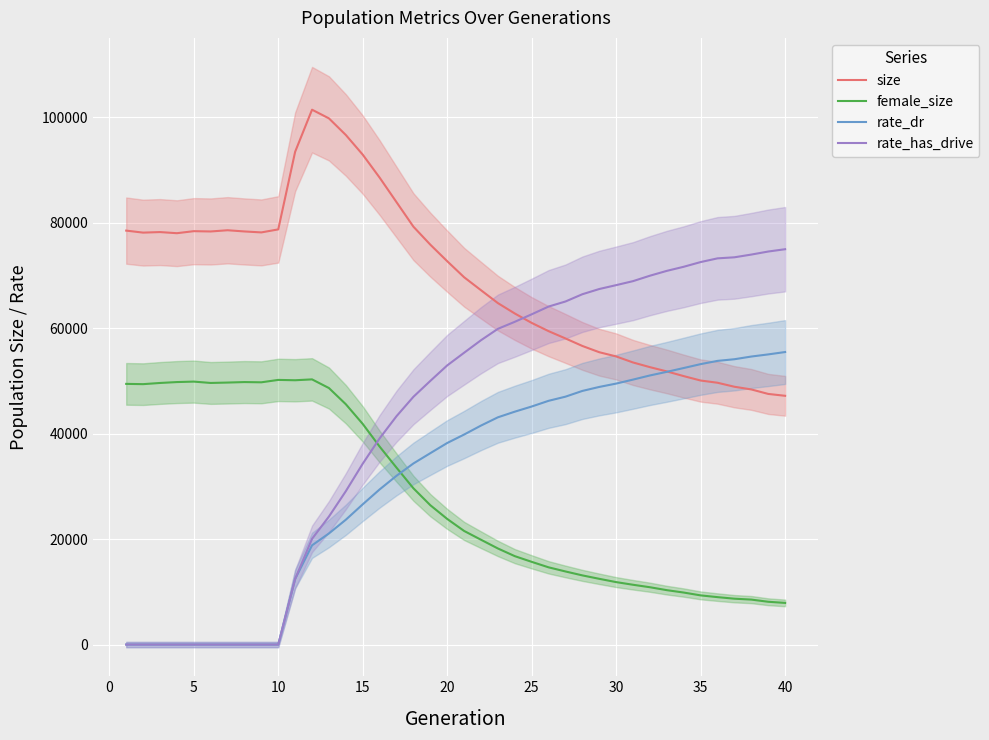

How many values in the rate_dr series are below 39809?

20